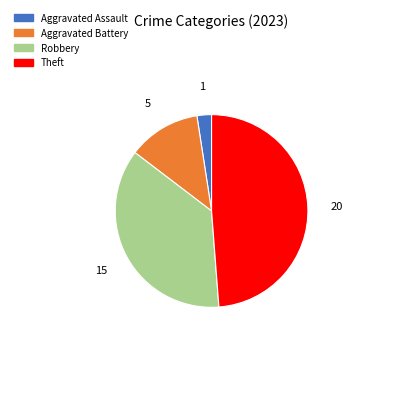

Is there a majority slice in this chart?

No